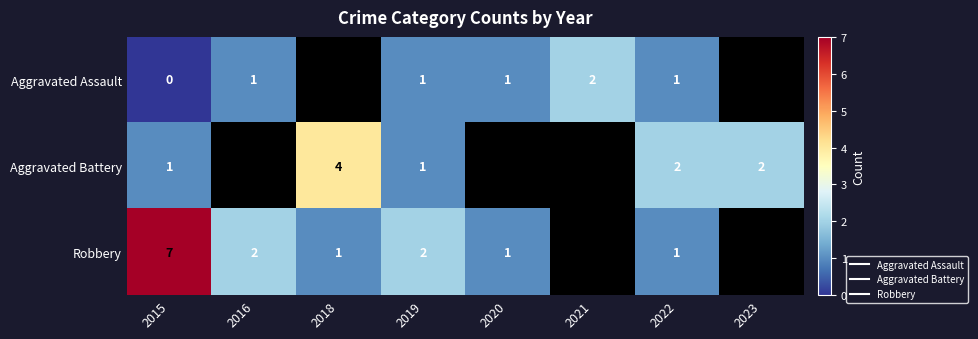

What is the maximum value for Robbery?

7.0